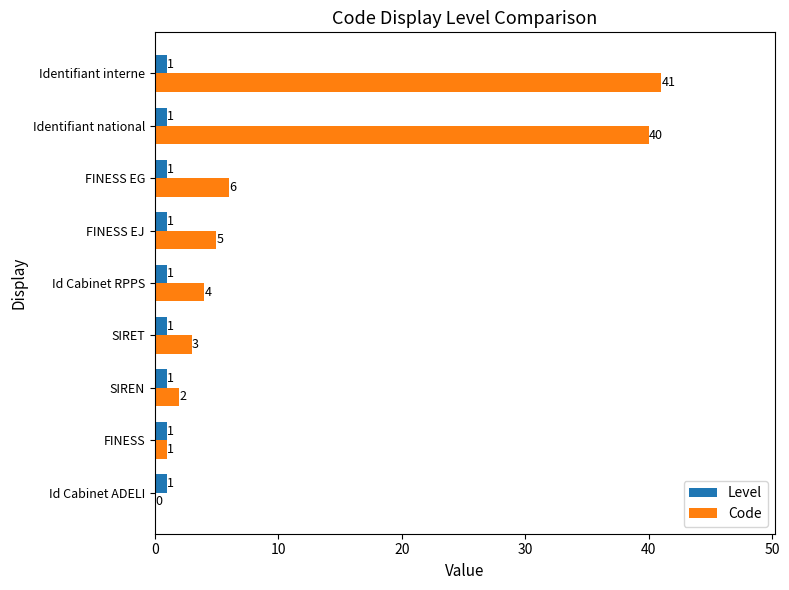

What are all the series names shown in the legend?

Level, Code